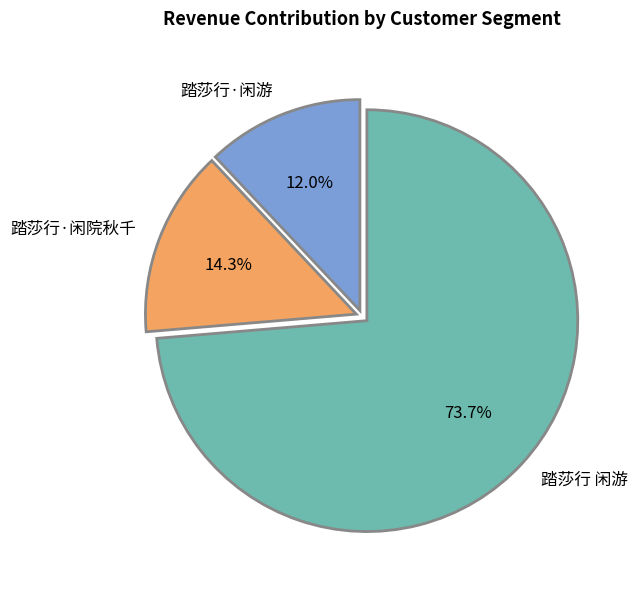

What percentage is the 踏莎行·闲院秋千 slice, to the nearest percent?

14%